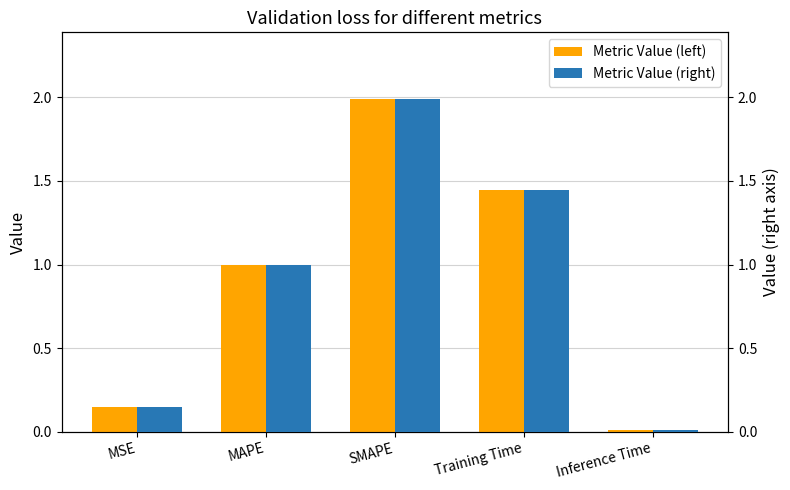

Is the value of col_1 (right) at MAPE greater than the value of col_1 at MSE?

Yes